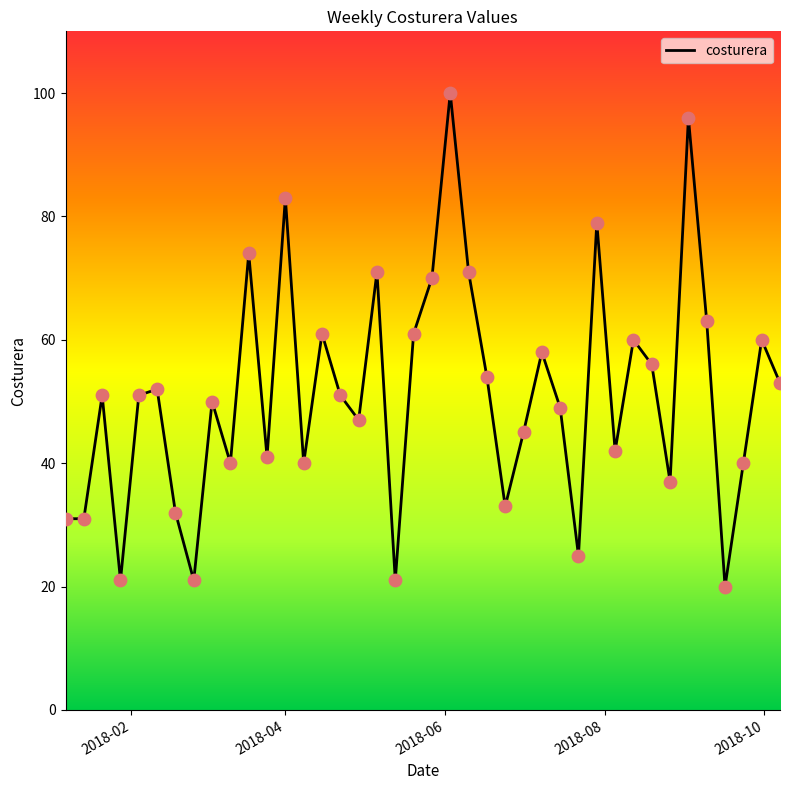

What is the difference between the maximum and minimum values?

80